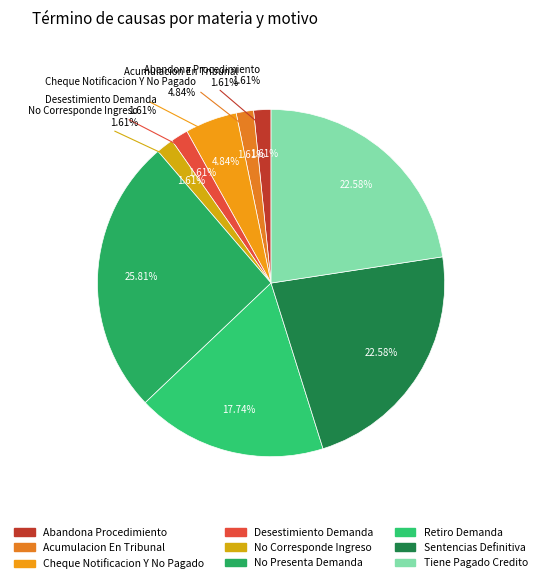

To the nearest percent, what is the average slice percentage?

11%